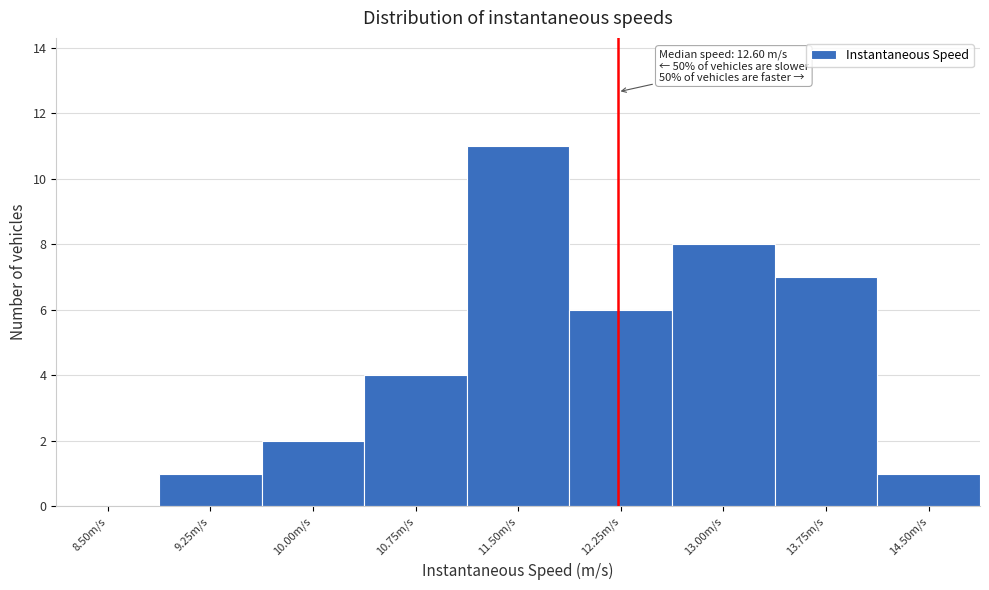

Reading left to right, list all the values displayed in this chart.

8.50m/s=0	9.25m/s=1	10.00m/s=2	10.75m/s=4	11.50m/s=11	12.25m/s=6	13.00m/s=8	13.75m/s=7	14.50m/s=1